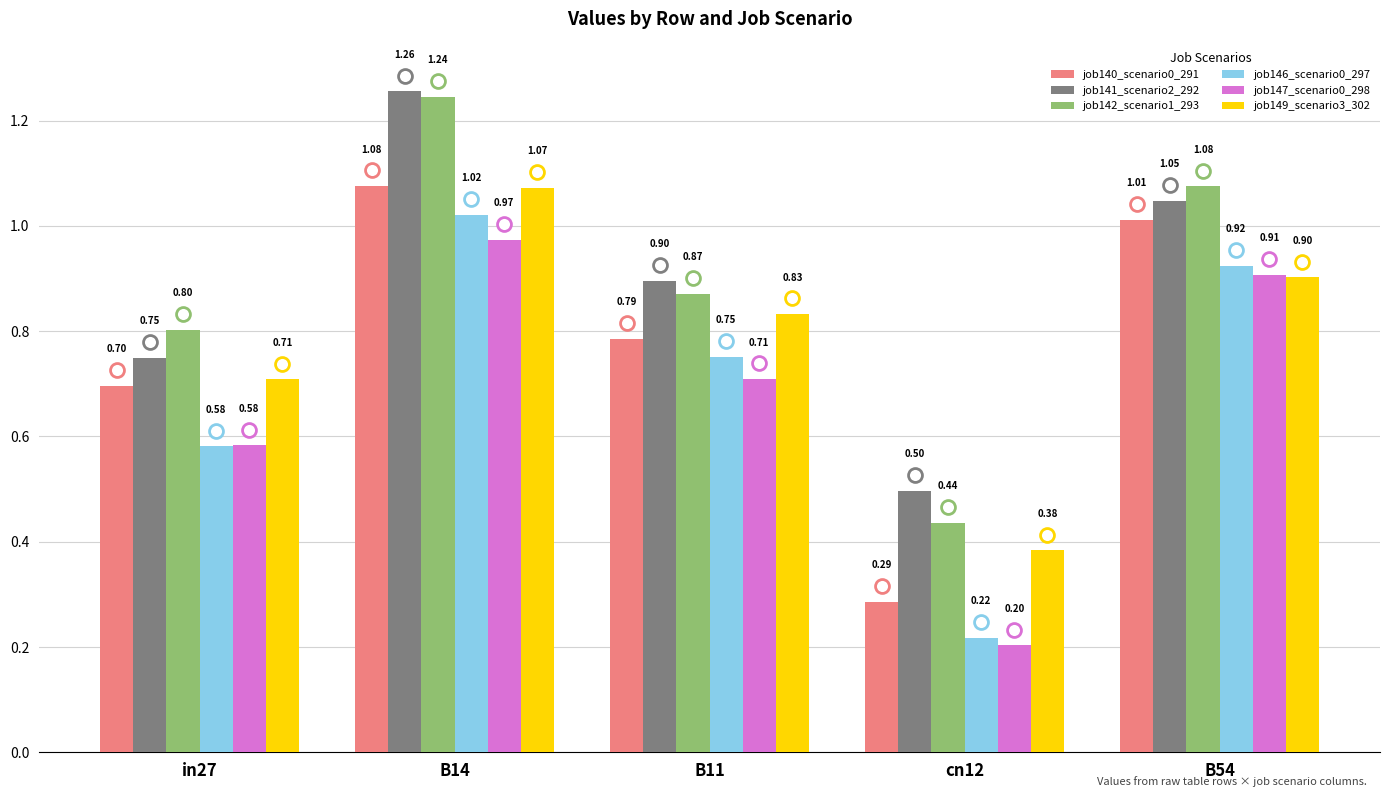

Read the job141_scenario2_292 value at B11.

0.9